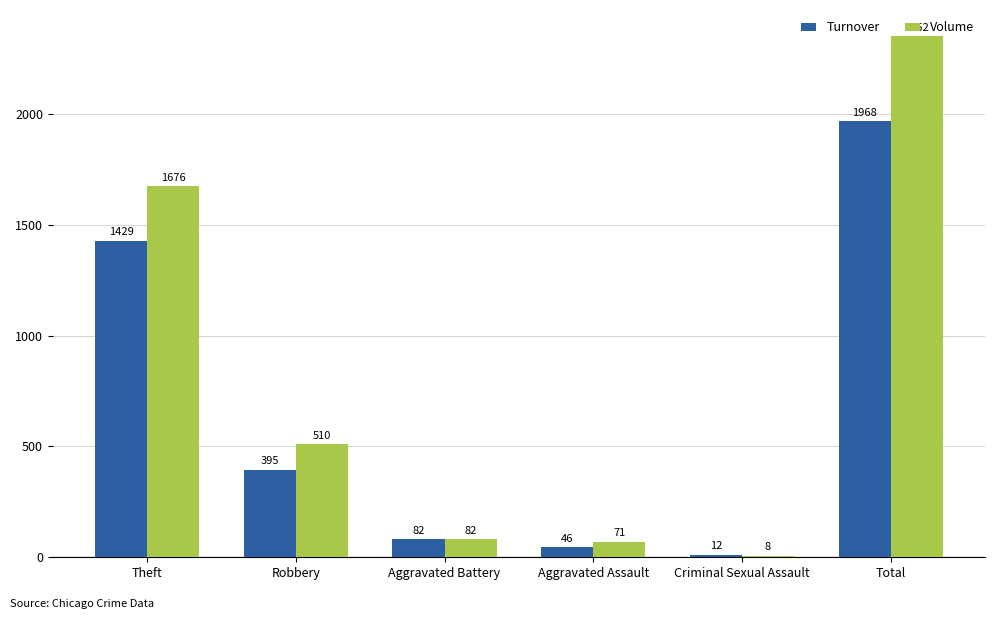

Reading left to right, list all the values displayed in this chart.

Turnover: Theft=1429	Robbery=395	Aggravated Battery=82	Aggravated Assault=46	Criminal Sexual Assault=12	Total=1968
Volume: Theft=1676	Robbery=510	Aggravated Battery=82	Aggravated Assault=71	Criminal Sexual Assault=8	Total=2352